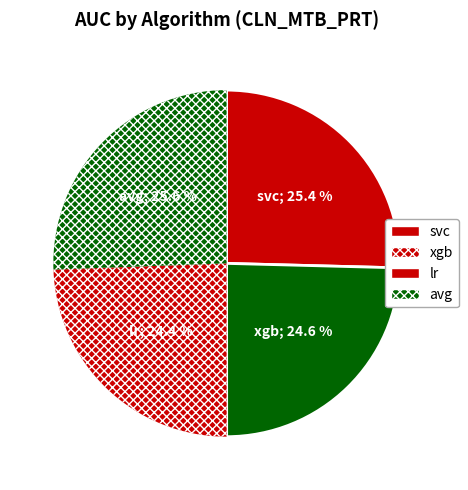

Rank the categories by value from lowest to highest.

lr, xgb, svc, avg